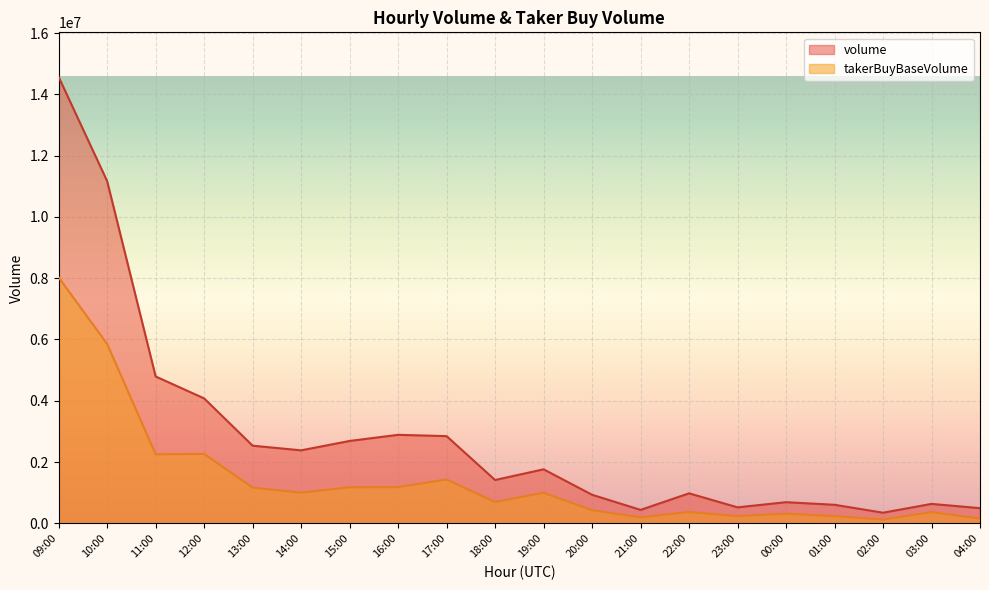

List the series in order of their peak value, lowest first.

takerBuyBaseVolume, volume